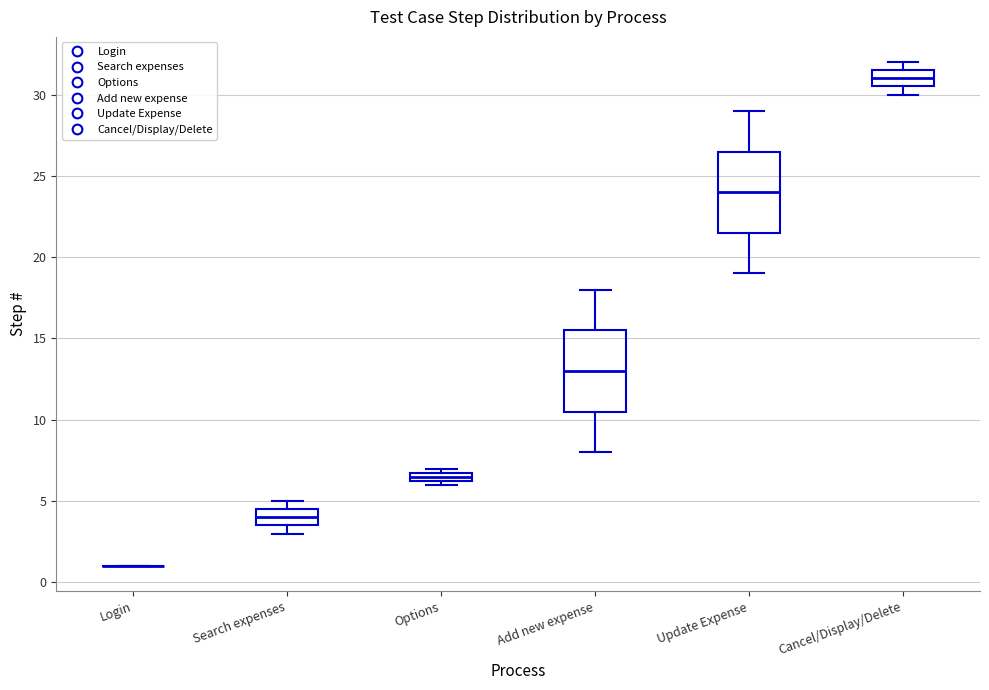

Where is the lower edge of the box for Search expenses on the y-axis? The values are not printed on the chart, so give them approximately, as read against the axis.

3.5